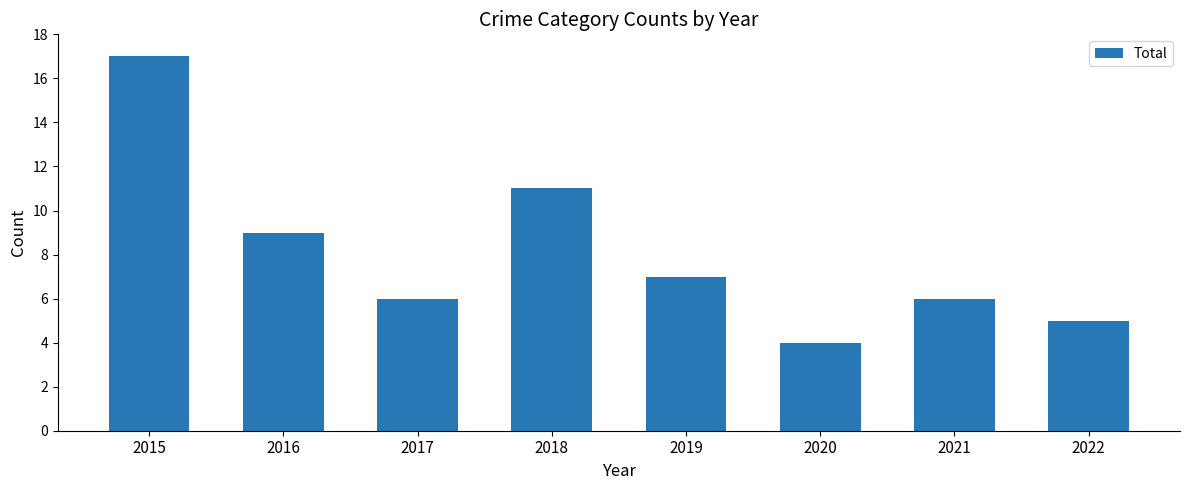

What is the change in value from 2016 to 2022?

-4